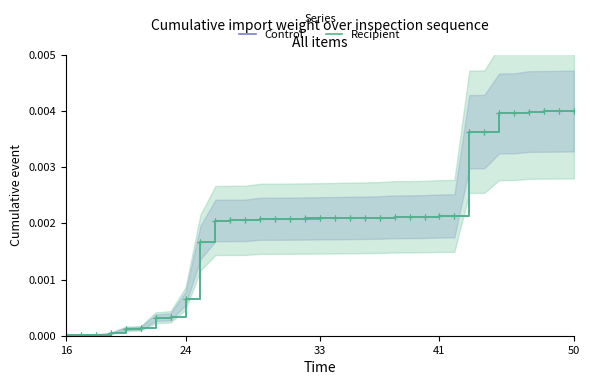

Between 34 and 10, which is larger?

34